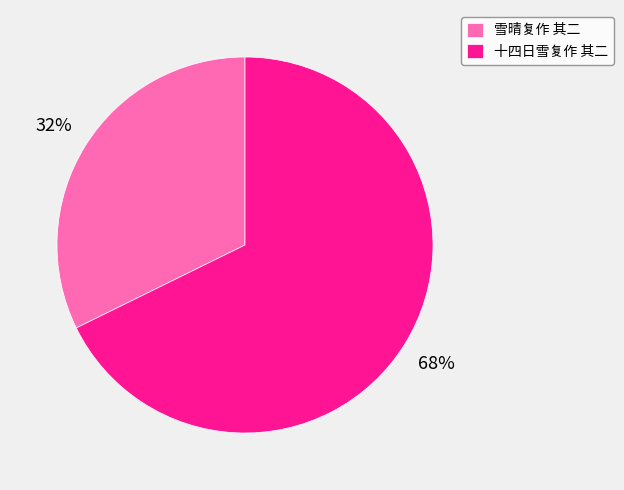

How many slices are in this pie chart?

2